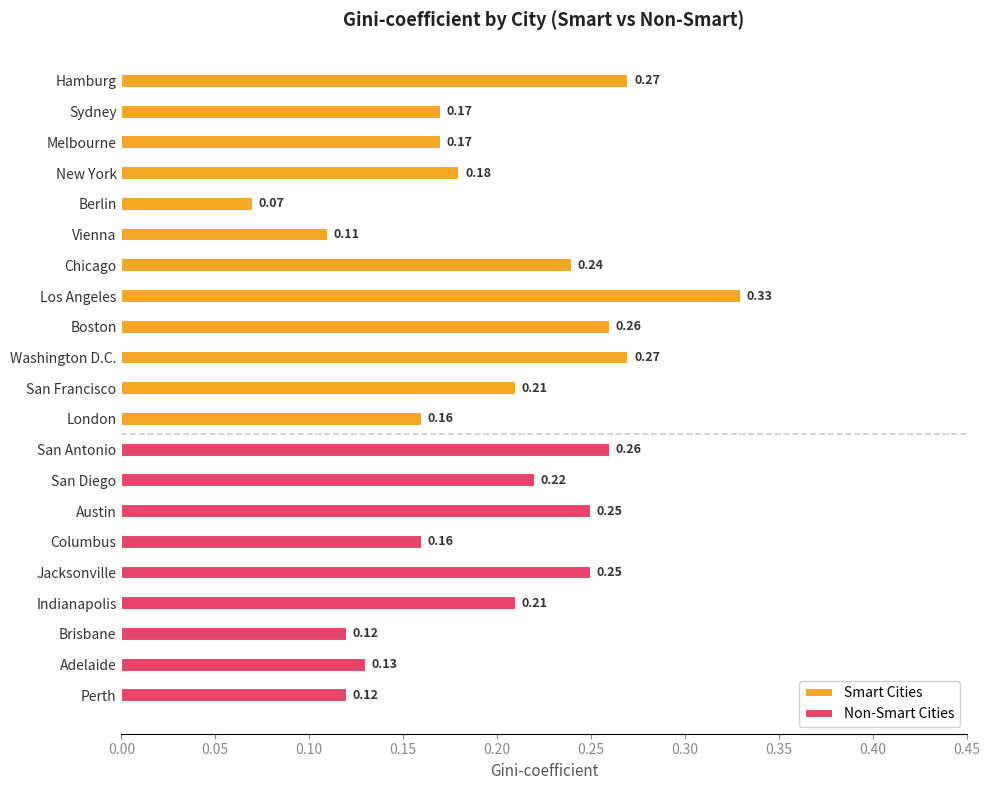

What is the average value?

0.2